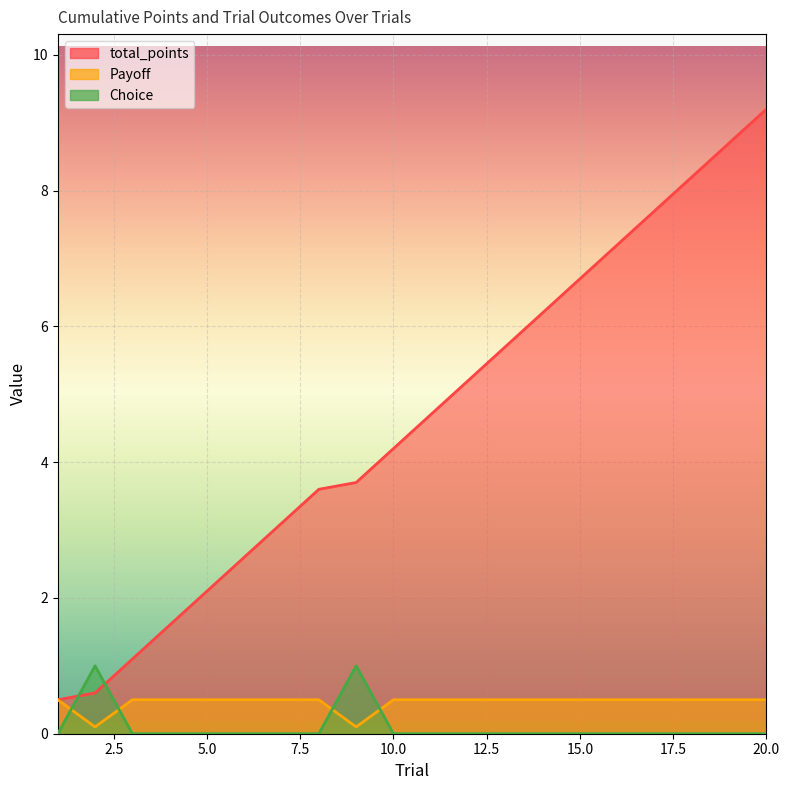

What is the sum of all total_points values?

92.6